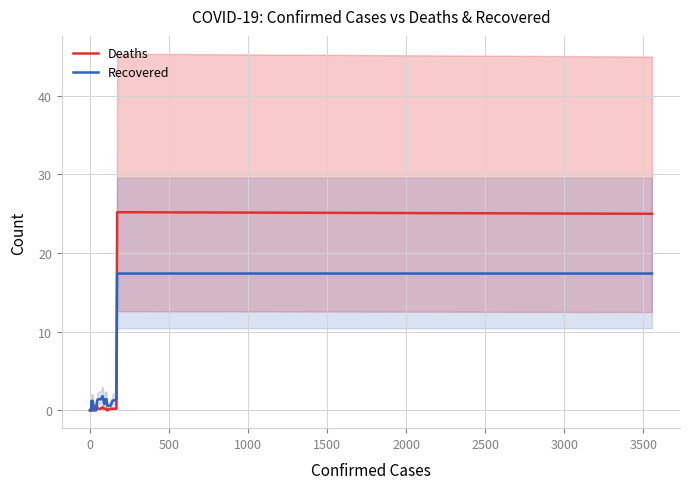

At how many categories does at least one series exceed 12?

3